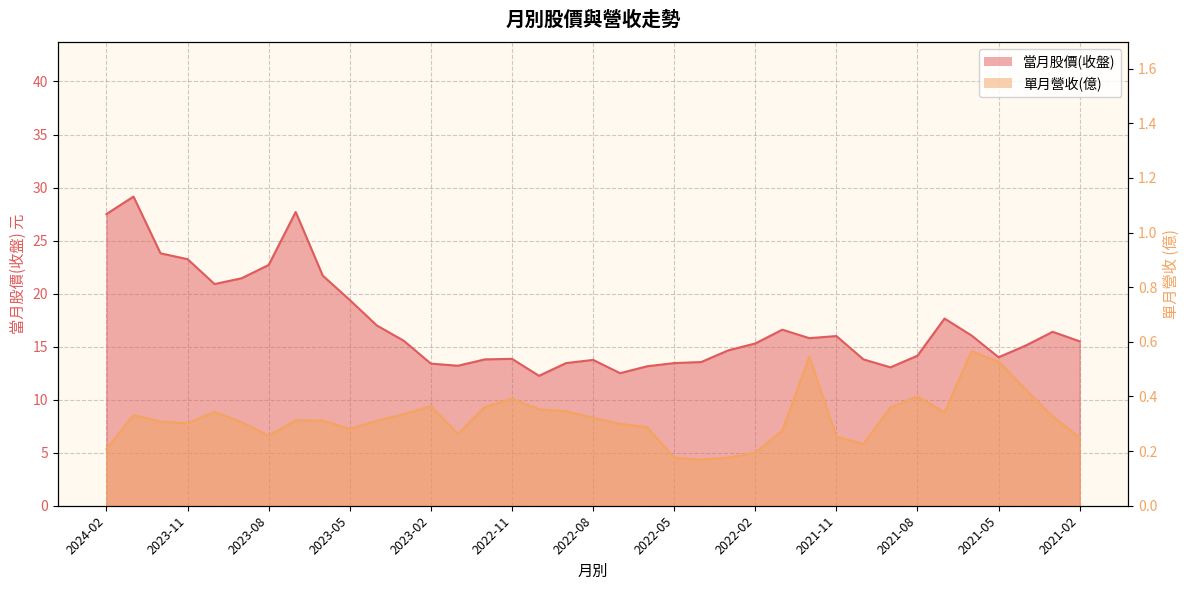

What is the label of the 1st point from the left?

2024-02